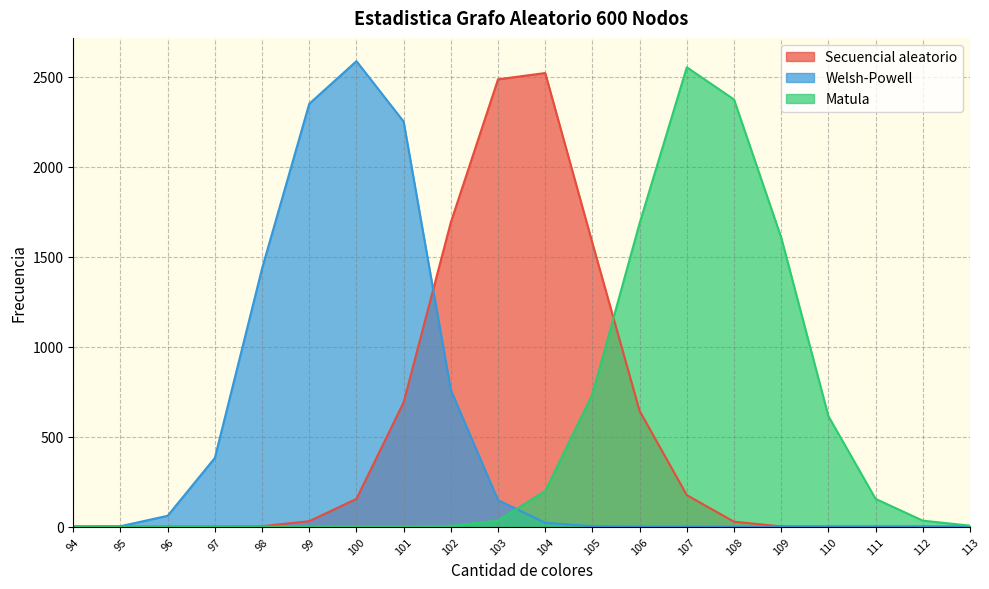

What is the difference between the second highest and second lowest values in the Welsh-Powell series?

2351